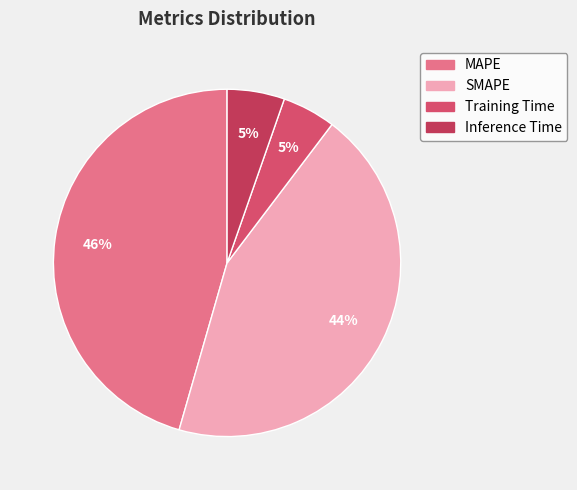

Is it true that SMAPE is 32% of the pie?

False